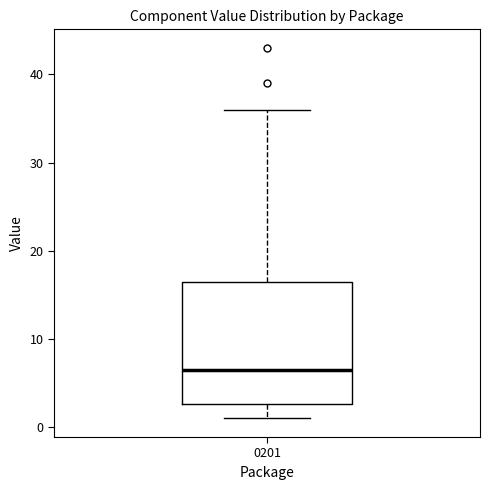

Where does the median line of the box at x = 0201 sit on the y-axis? The values are not printed on the chart, so give them approximately, as read against the axis.

7